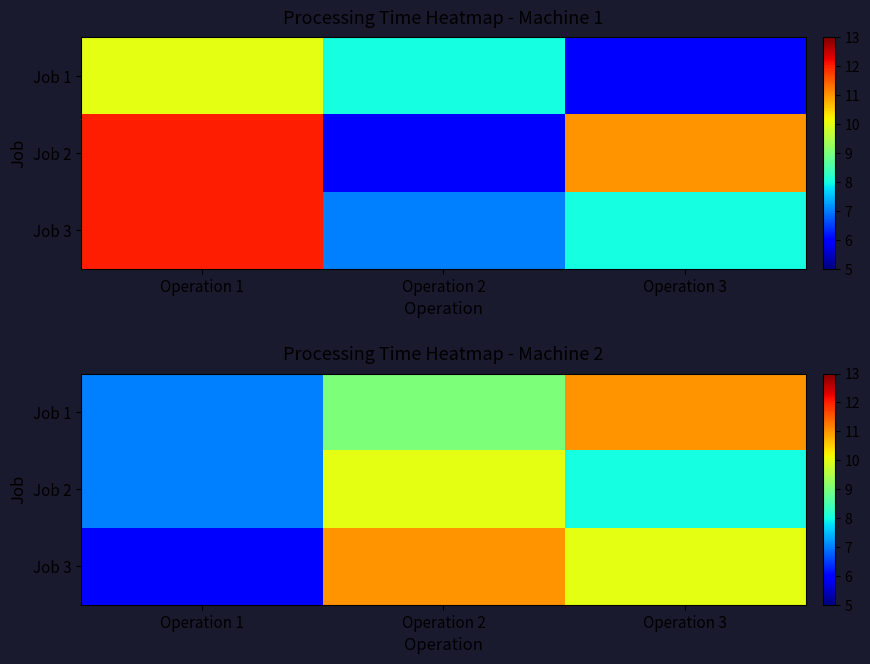

What value does the Job 1 series have at Operation 3?

11